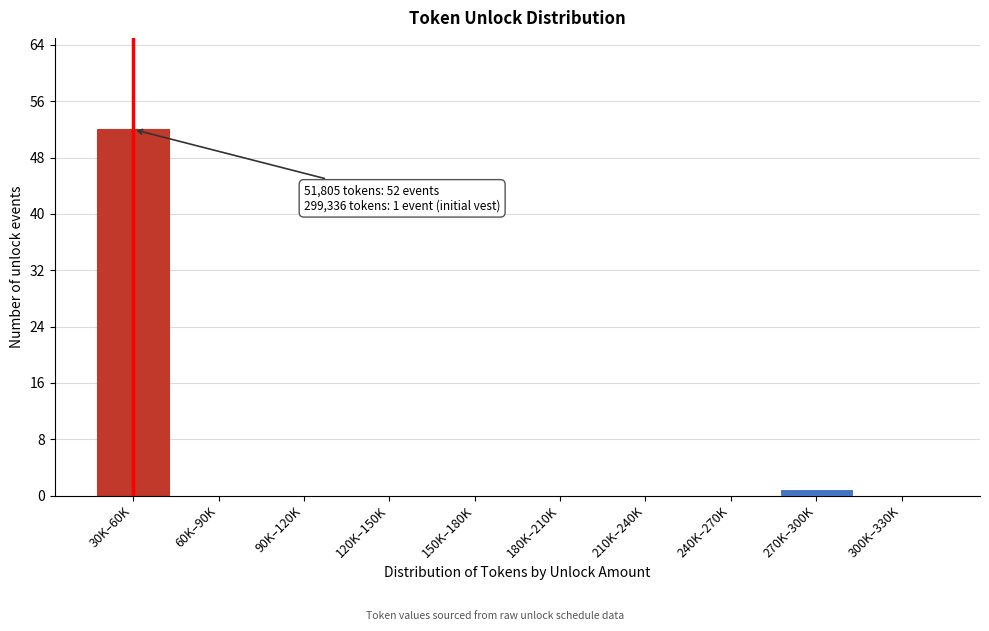

Reading left to right, what are all the values shown in this chart?

30K–60K=52	60K–90K=0	90K–120K=0	120K–150K=0	150K–180K=0	180K–210K=0	210K–240K=0	240K–270K=0	270K–300K=1	300K–330K=0